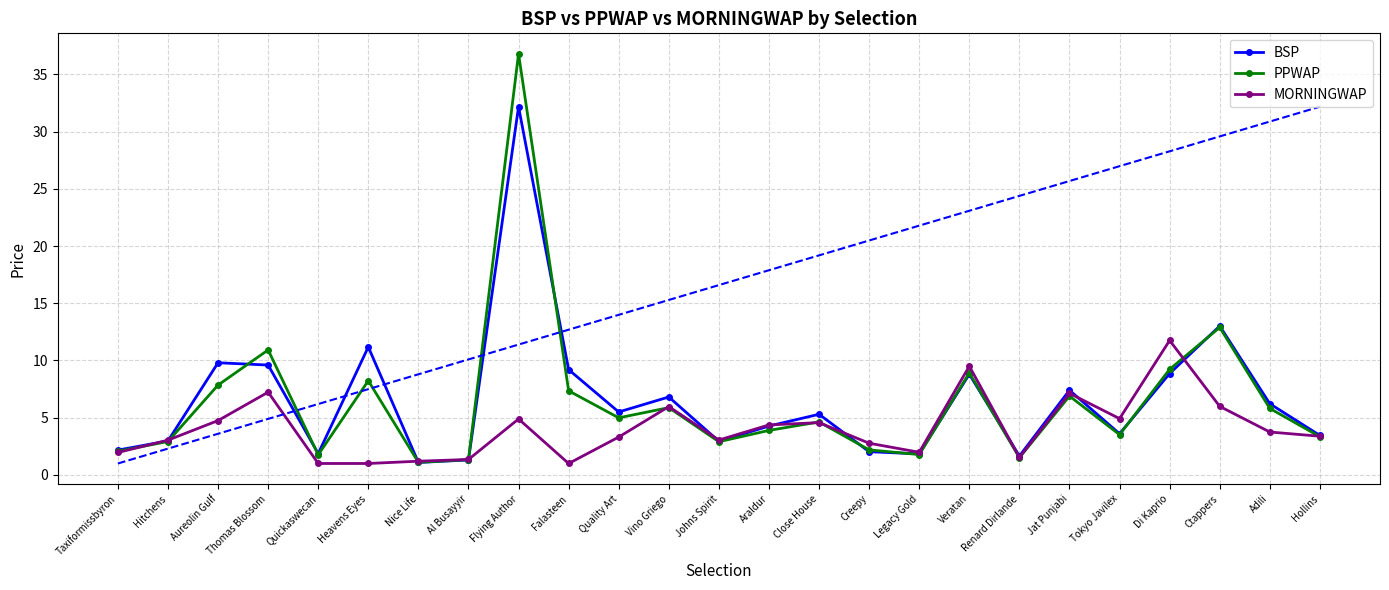

What is the difference between the highest and lowest values at Hitchens?

0.1